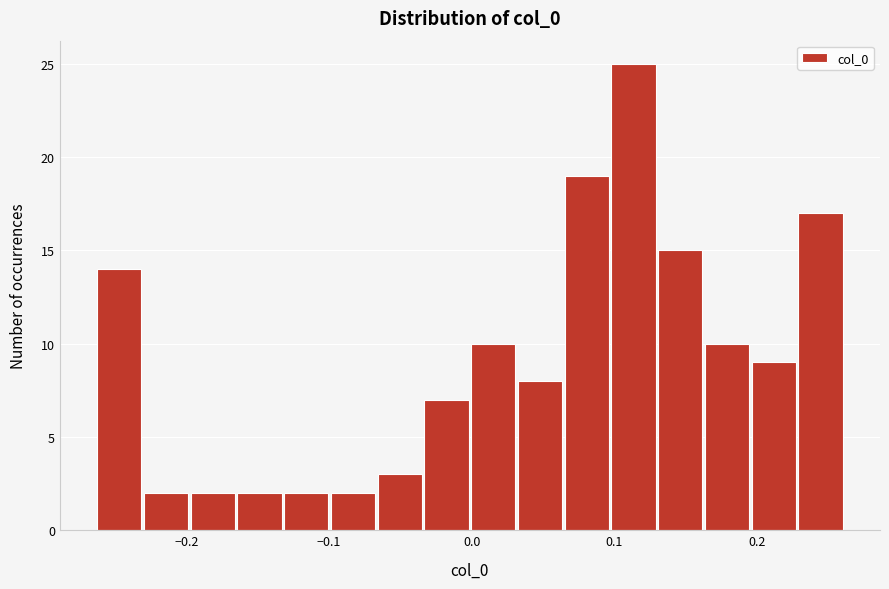

Around what value on the x-axis is the tallest bar? Give the approximate position of its centre, as read against the axis.

0.11